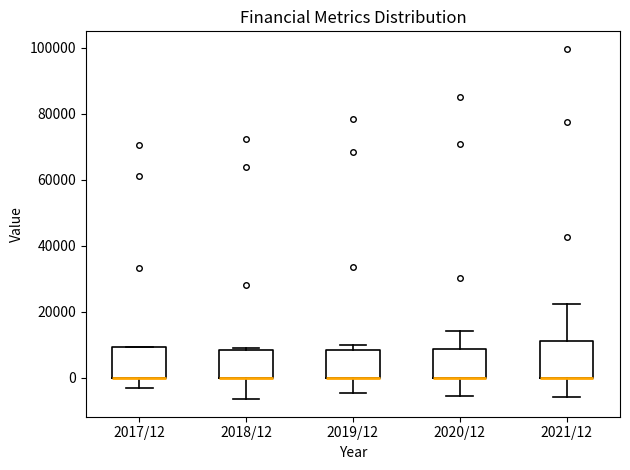

Reading left to right, read every box against the y-axis: the position of its median line, the range the box covers, and the ends of its whiskers. The values are not printed on the chart, so give them approximately, as read against the axis.

2017/12: median 0 (drawn on the box's lower edge), box 0 to 10000, whiskers -4000 to 10000
2018/12: median 0 (drawn on the box's lower edge), box 0 to 8000, whiskers -6000 to 8000
2019/12: median 0 (drawn on the box's lower edge), box 0 to 8000, whiskers -4000 to 10000
2020/12: median 0 (drawn on the box's lower edge), box 0 to 8000, whiskers -6000 to 14000
2021/12: median 0 (drawn on the box's lower edge), box 0 to 12000, whiskers -6000 to 22000